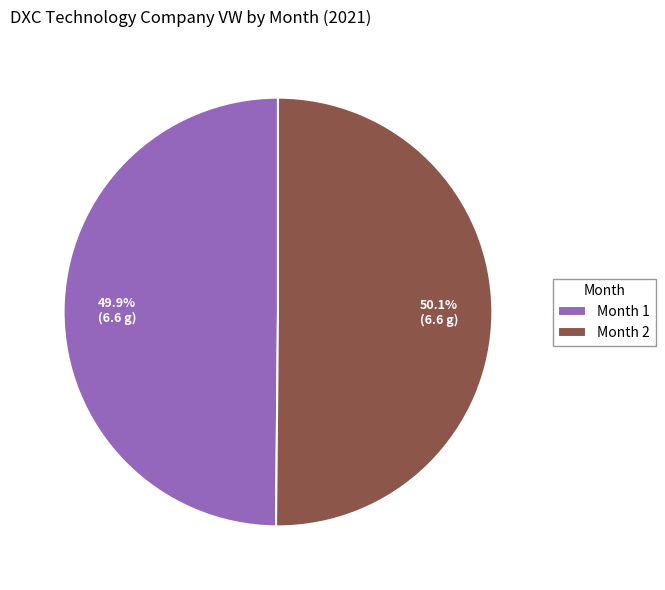

Count the number of slices in the pie.

2